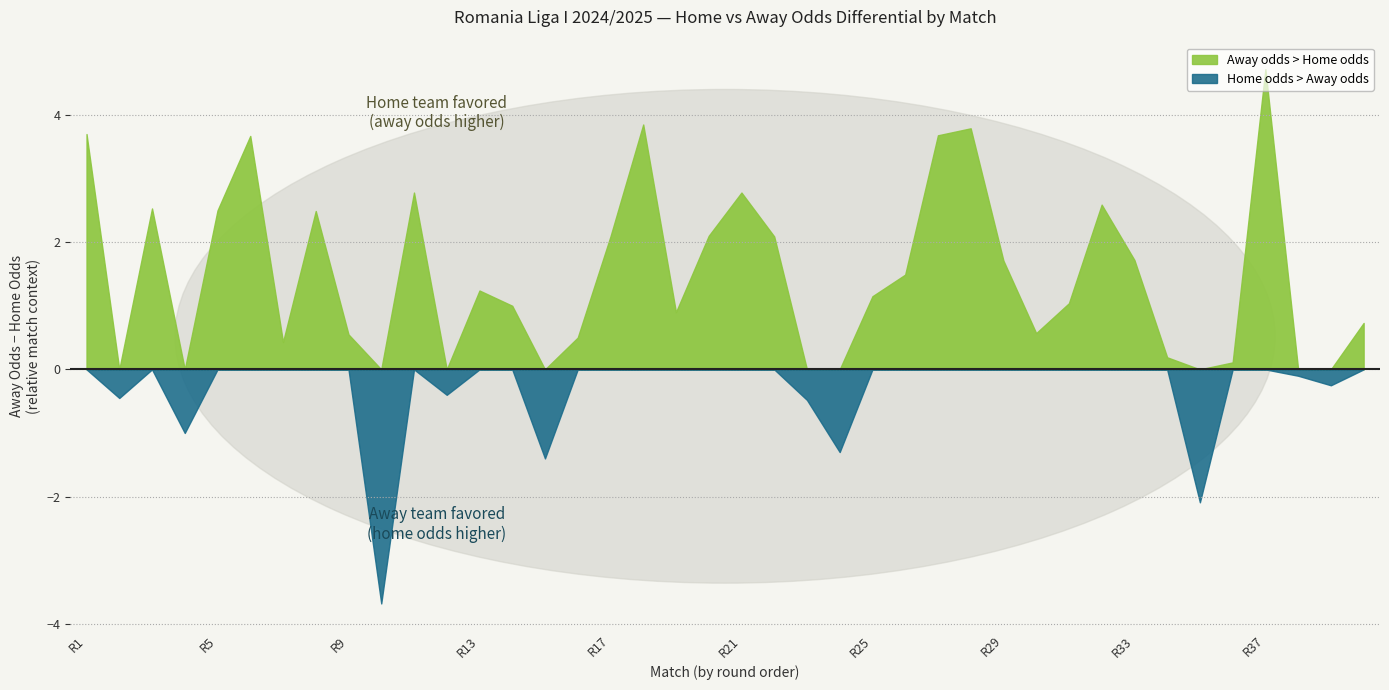

How many categories are shown in the chart?

40